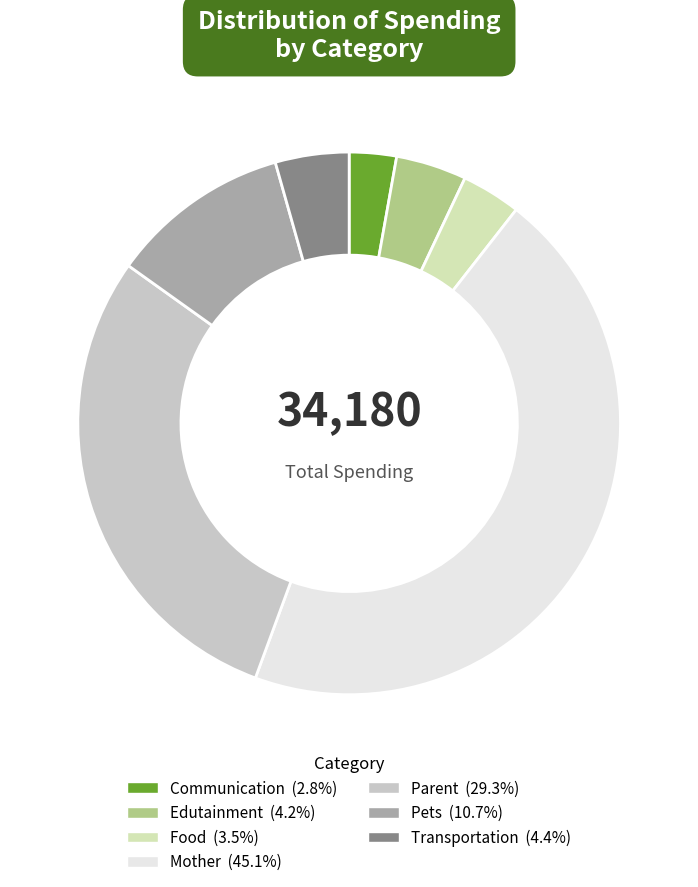

What is the largest slice in the pie chart?

Mother